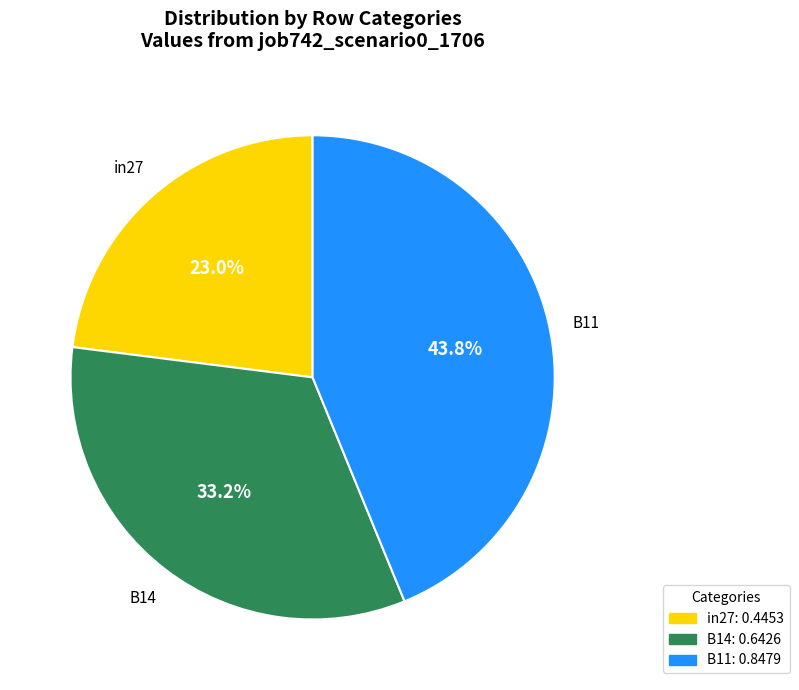

To the nearest percent, what is the difference between the largest and smallest slice percentages?

21%